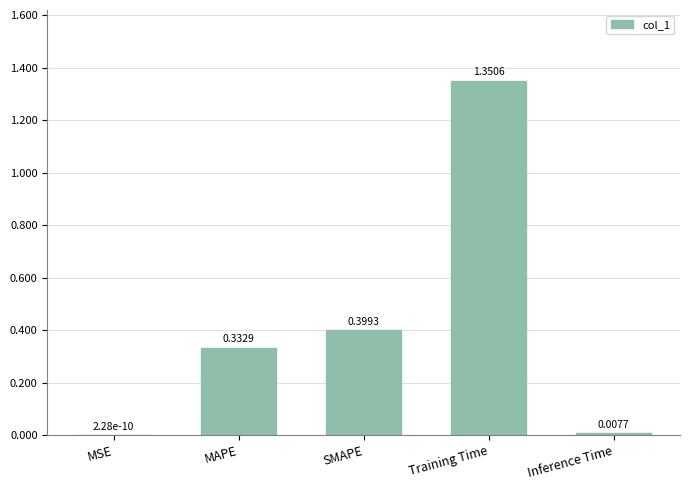

What is the average value?

0.4